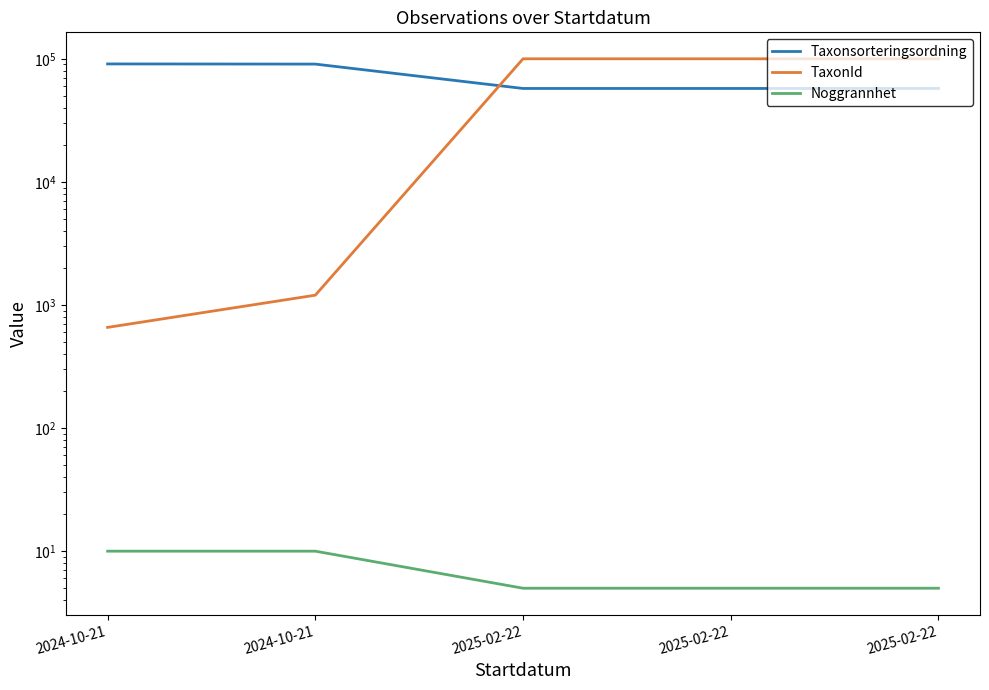

True or false: Noggrannhet and Taxonsorteringsordning cross at least once.

False